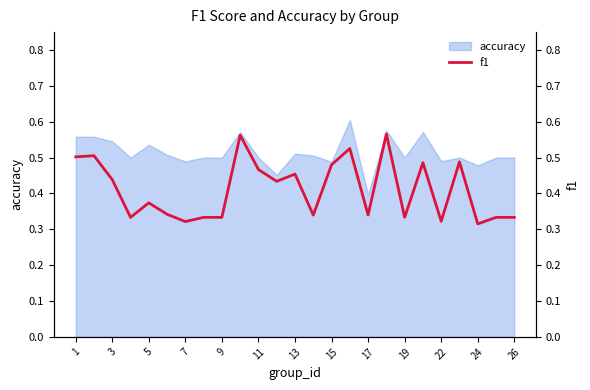

The accuracy series shows 0.8 at 26. True or false?

False